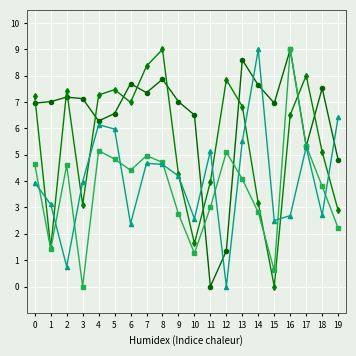

At which category is the sum across all series the highest?

16